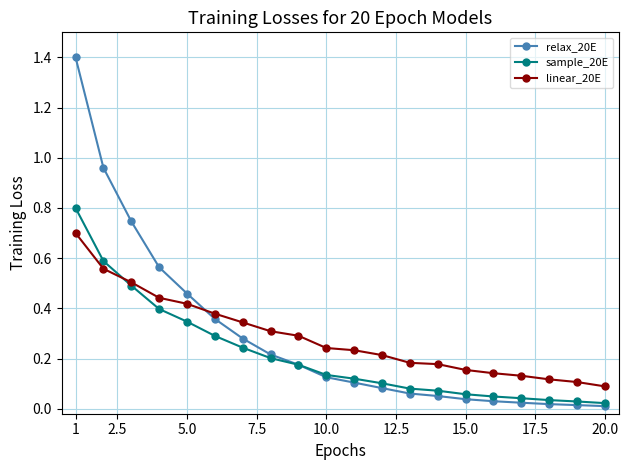

List the series in order of their peak value, lowest first.

linear_20E, sample_20E, relax_20E